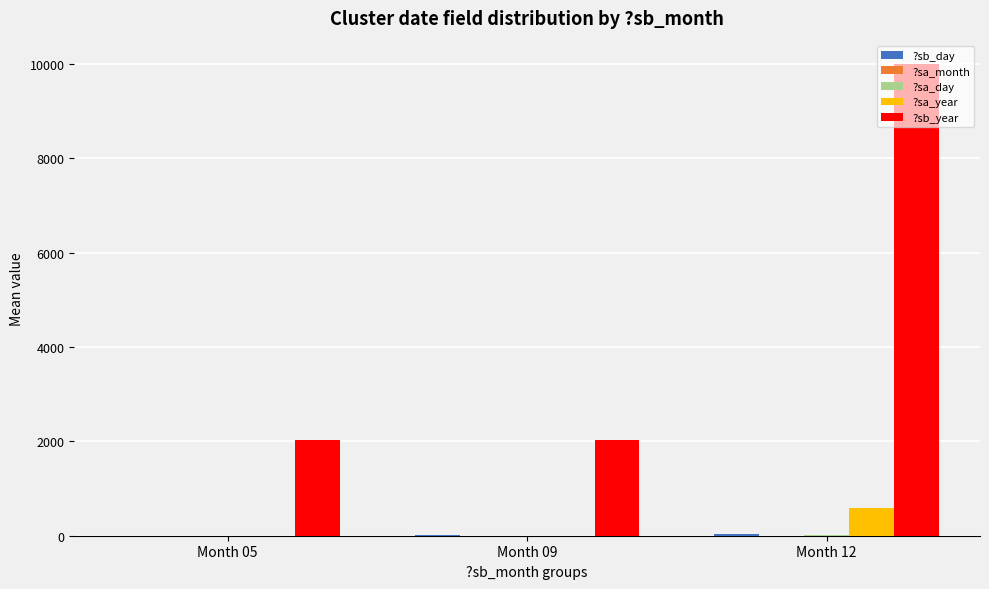

Which series changed the most between Month 09 and Month 12?

?sb_year